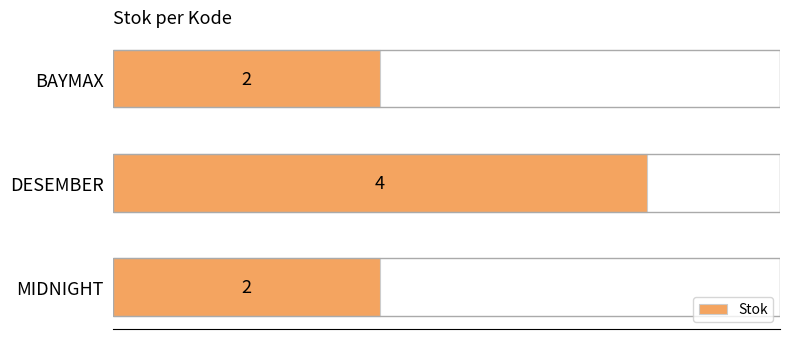

What is the difference between the maximum and second lowest values?

2